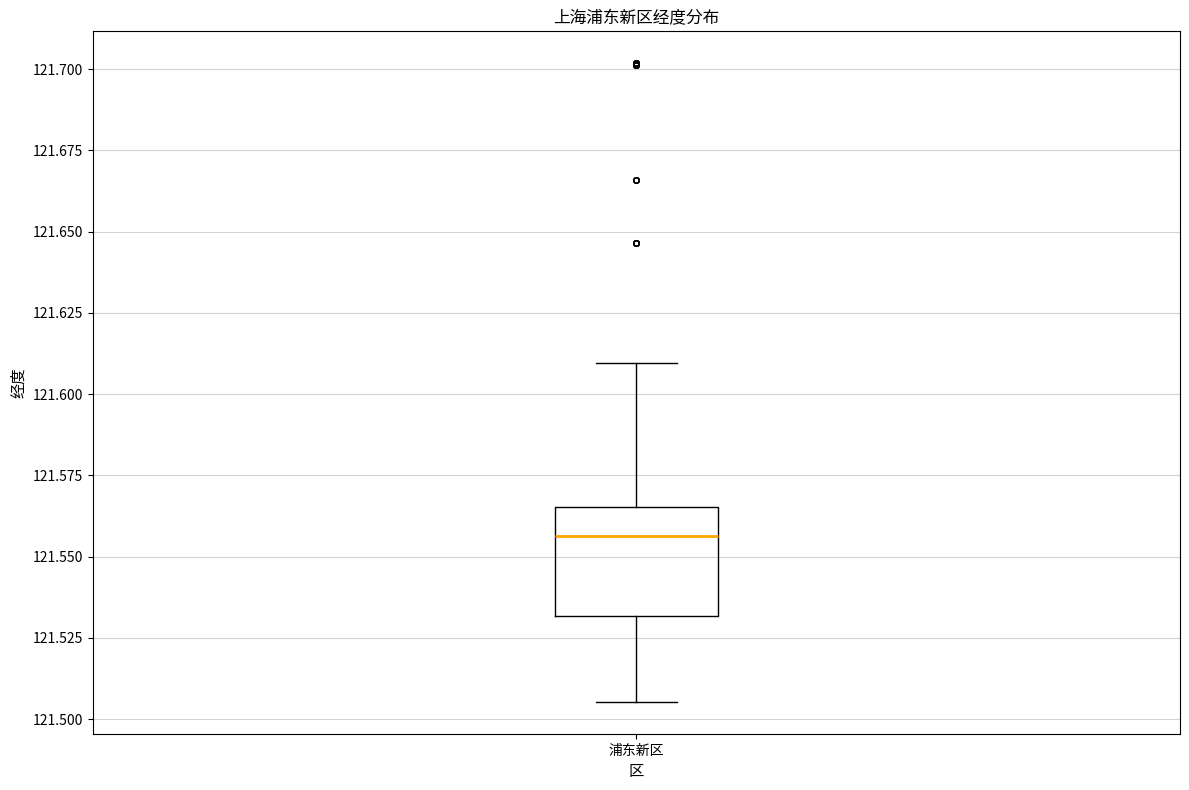

Where does the median line of the box for 浦东新区 sit on the y-axis? The values are not printed on the chart, so give them approximately, as read against the axis.

121.555